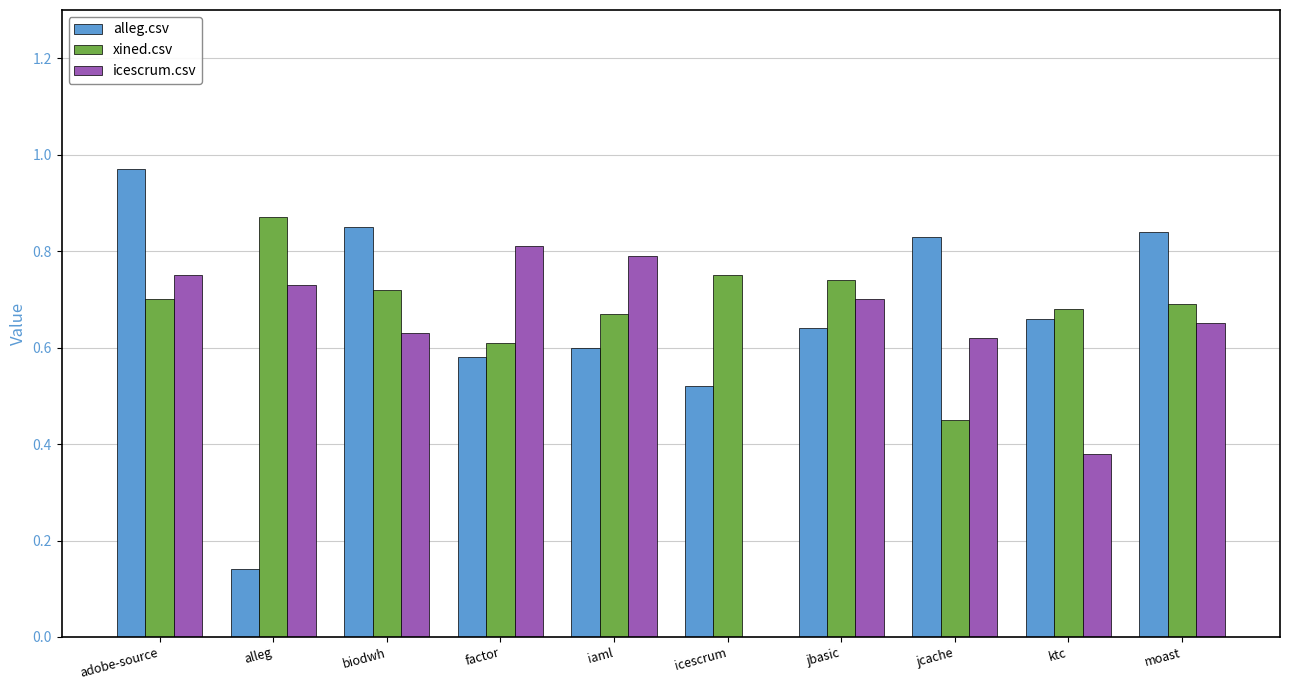

Which series has the largest range (max minus min)?

alleg.csv